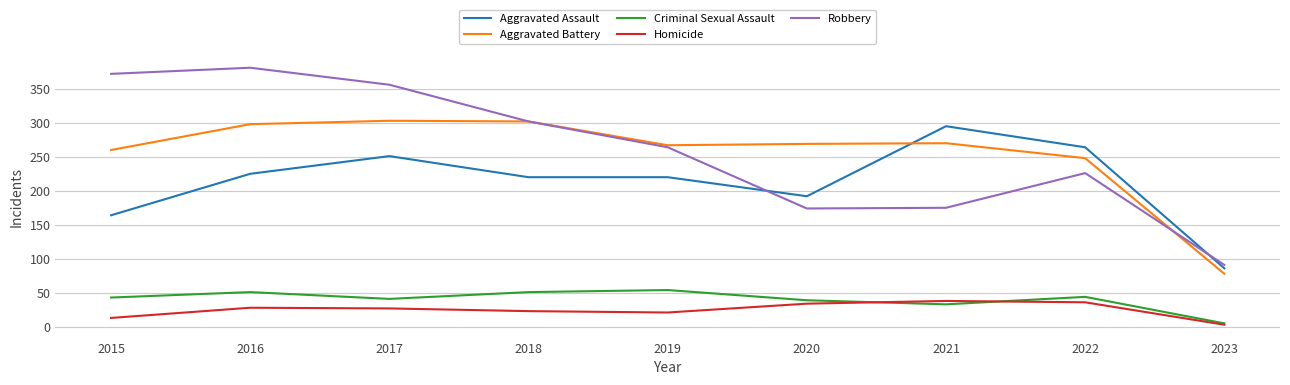

Is the value of Homicide at 2015 greater than the value of Aggravated Assault at 2020?

No